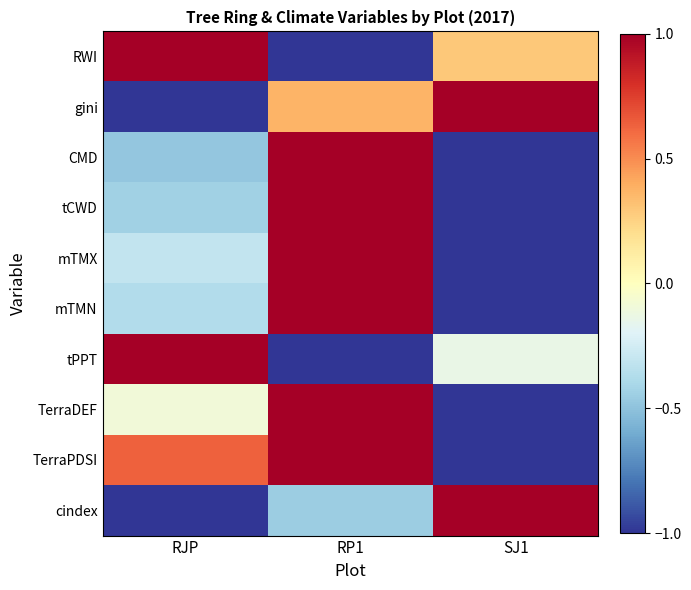

Which series has the largest total across all categories?

TerraPDSI